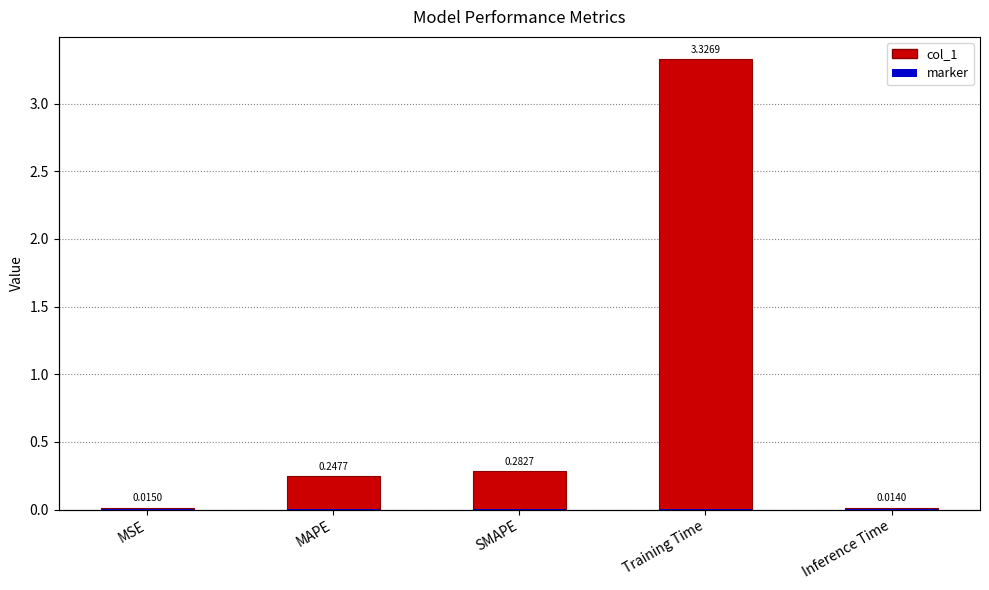

What position from the right is MSE?

5